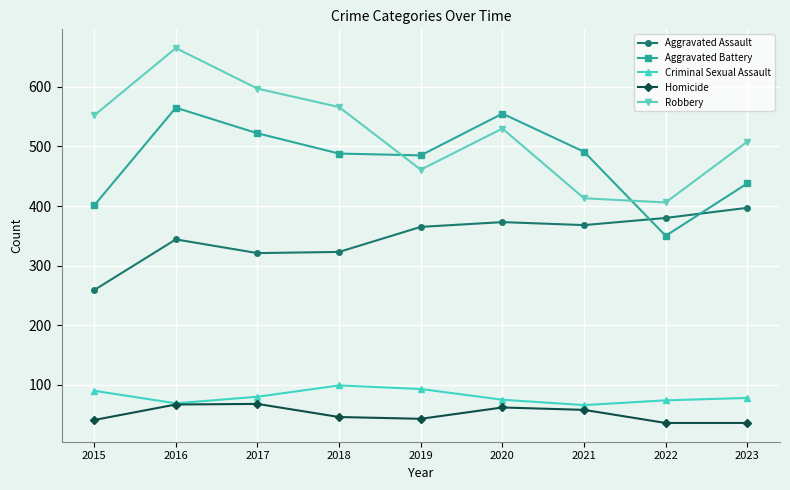

What value does the Criminal Sexual Assault series have at 2023, to the nearest 5?

80